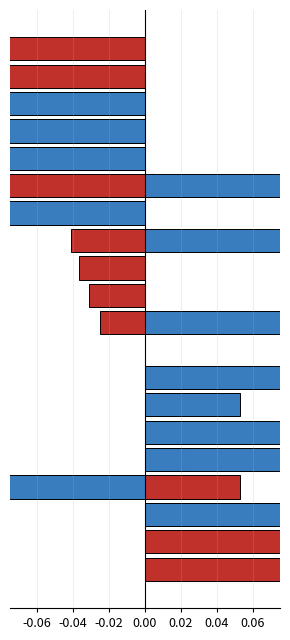

Is it true that kappa equals 0.1 at 9?

True